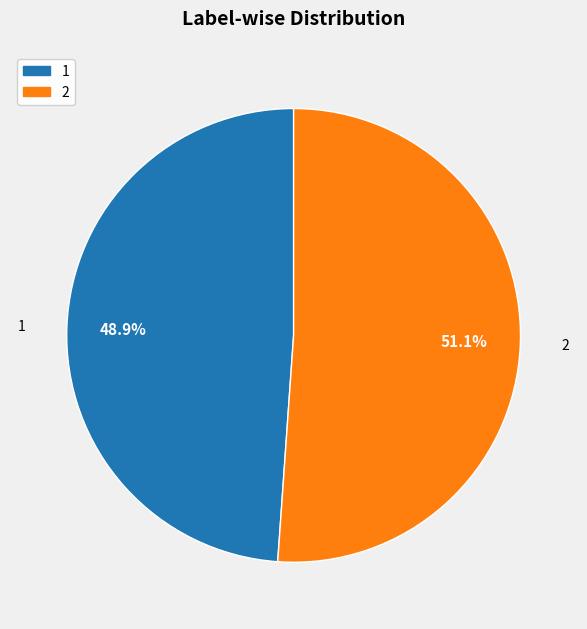

Rank the categories by value from lowest to highest.

1, 2